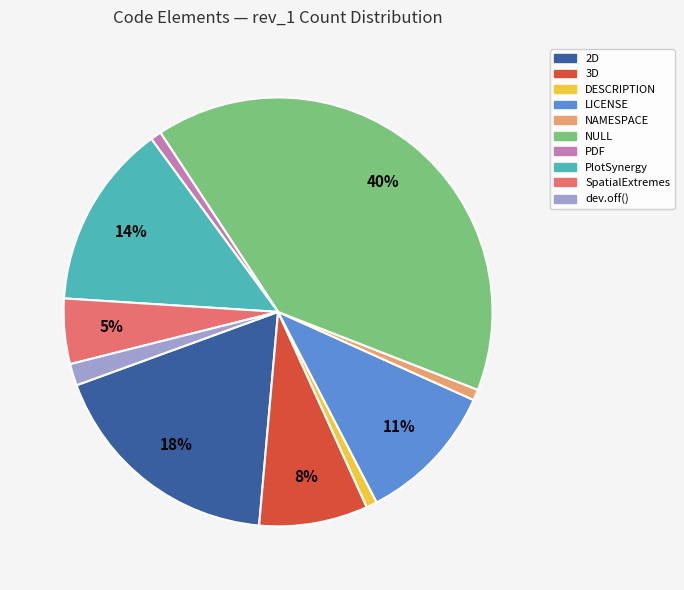

Does any single category account for the majority?

No